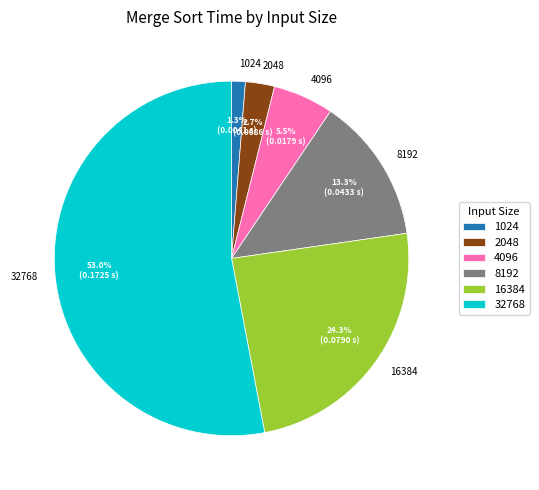

Rank the categories by value from lowest to highest.

1024, 2048, 4096, 8192, 16384, 32768